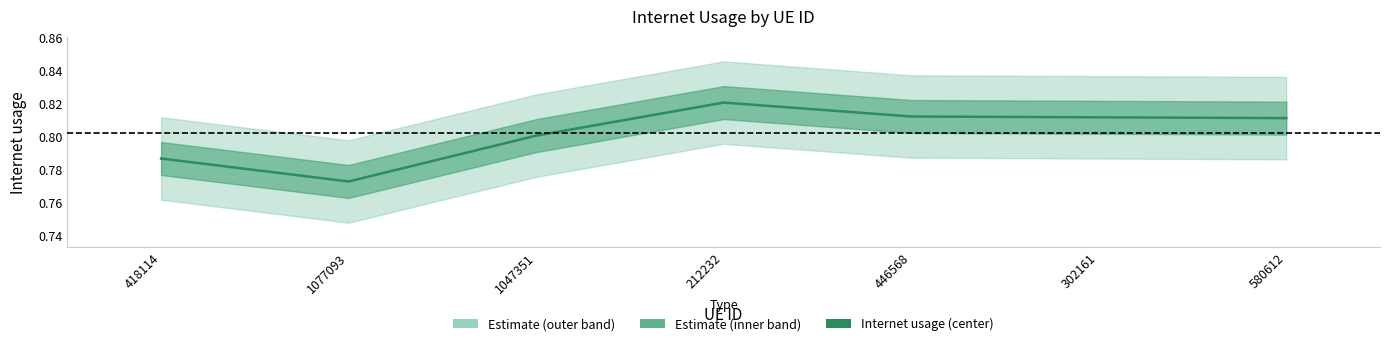

Reading left to right, what are all the values shown in this chart?

418114=0.8	1077093=0.8	1047351=0.8	212232=0.8	446568=0.8	302161=0.8	580612=0.8